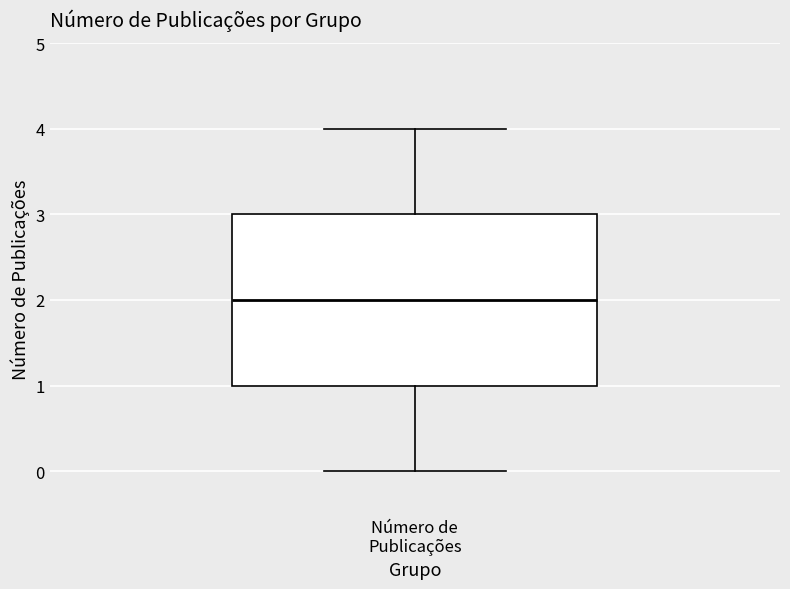

Transcribe this box plot: give where the median line is, the range the box spans, and where the two whiskers end, as read against the y-axis. The values are not printed on the chart, so give them approximately, as read against the axis.

median 2, box 1 to 3, whiskers 0 to 4